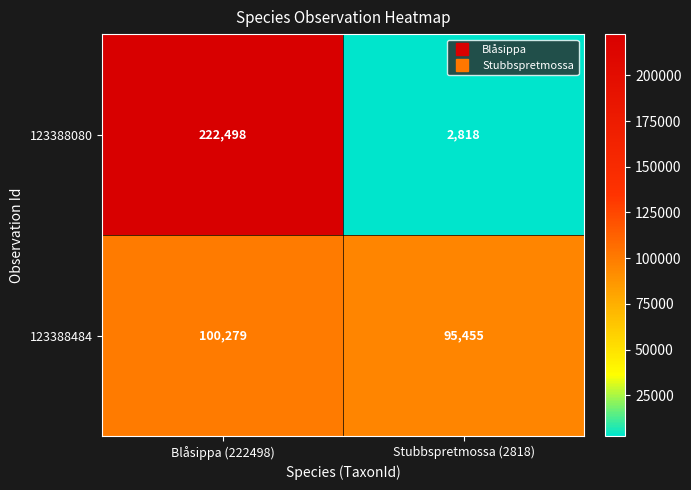

How many data points in 123388484 are less than 100279?

1